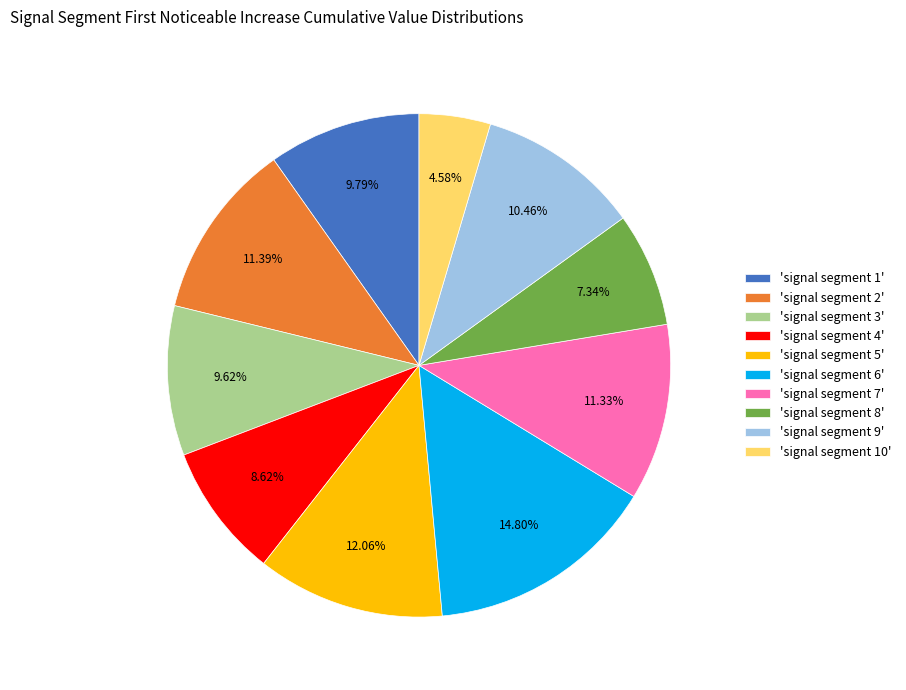

Does any single category account for the majority?

No